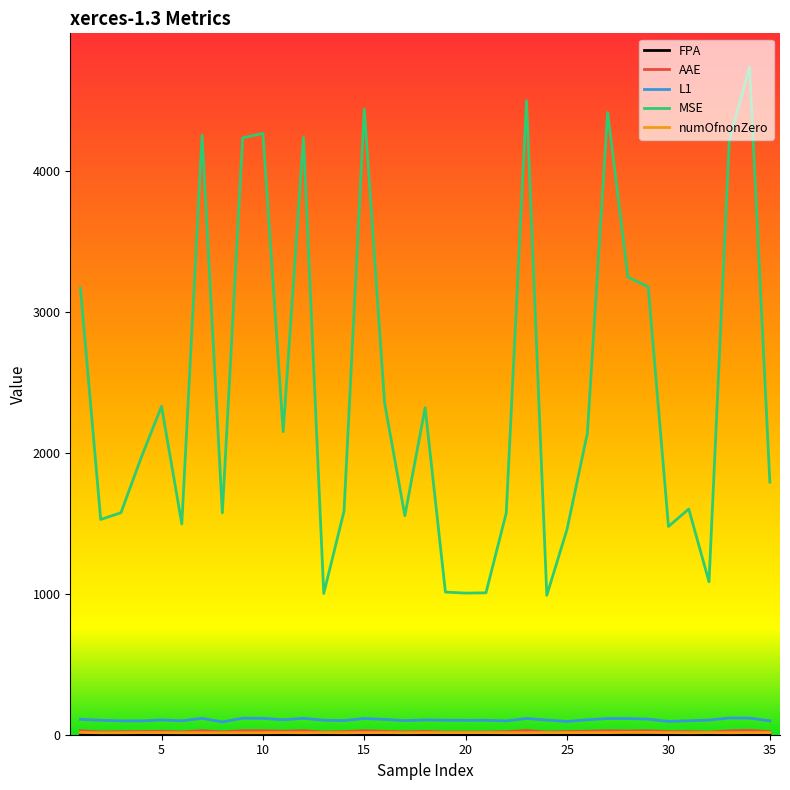

Which series has the widest spread of values?

MSE